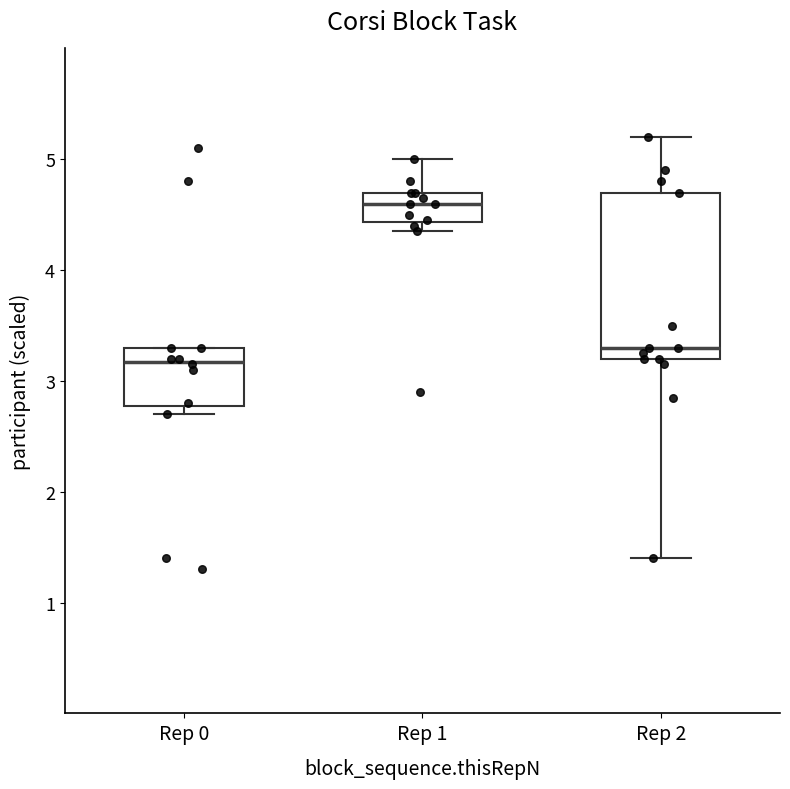

Reading left to right, read every box against the y-axis: the position of its median line, the range the box covers, and the ends of its whiskers. The values are not printed on the chart, so give them approximately, as read against the axis.

Rep 0: median 3.2, box 2.8 to 3.3, whiskers 2.7 to 3.3
Rep 1: median 4.6, box 4.4 to 4.7, whiskers 4.4 (just below the box's lower edge) to 5.0
Rep 2: median 3.3, box 3.2 to 4.7, whiskers 1.4 to 5.2